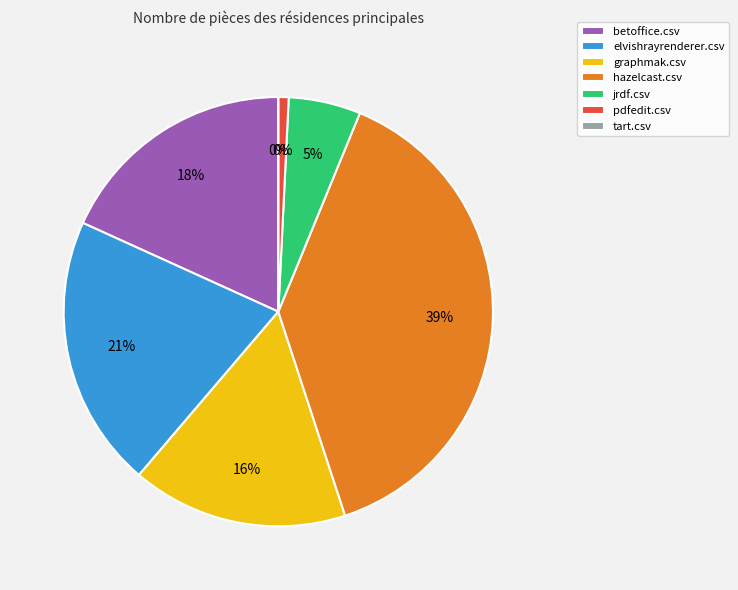

Rank the categories by value from lowest to highest.

tart.csv, pdfedit.csv, jrdf.csv, graphmak.csv, betoffice.csv, elvishrayrenderer.csv, hazelcast.csv